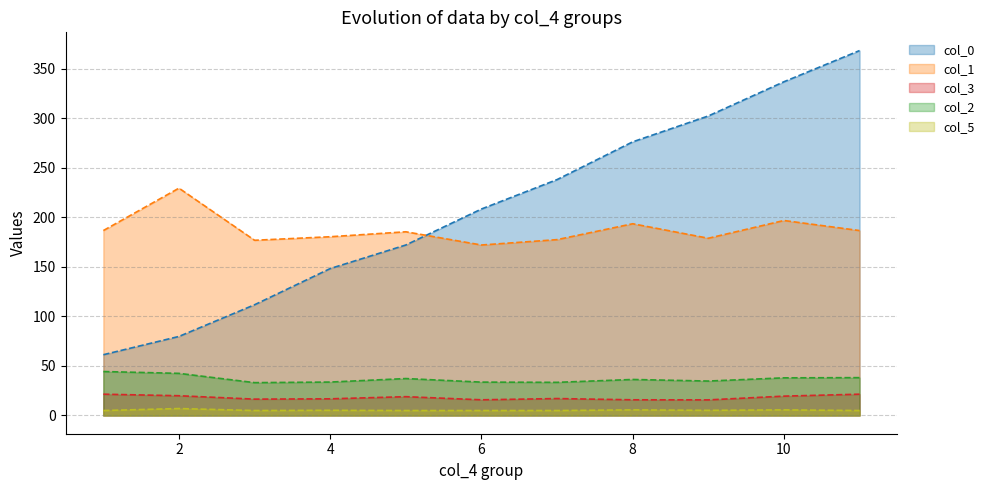

Count the number of categories in the chart.

11